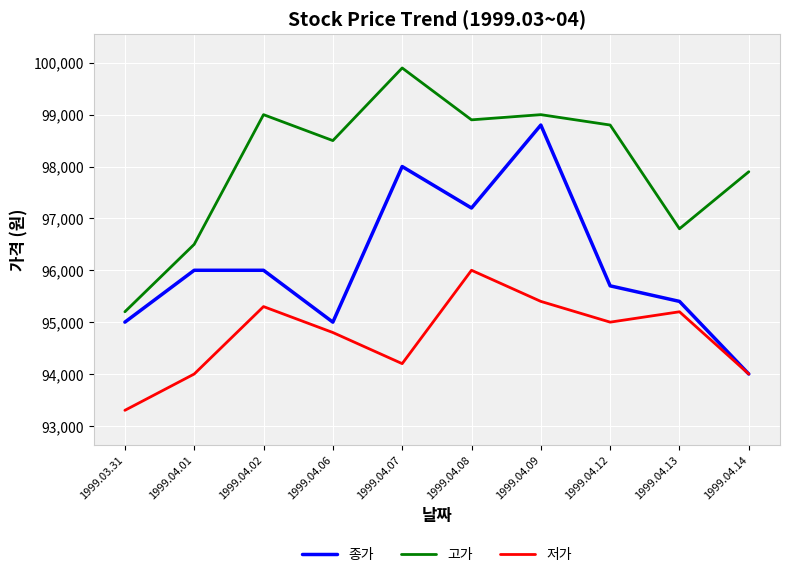

At 1999.04.09, list the series in order from largest to smallest.

고가, 종가, 저가